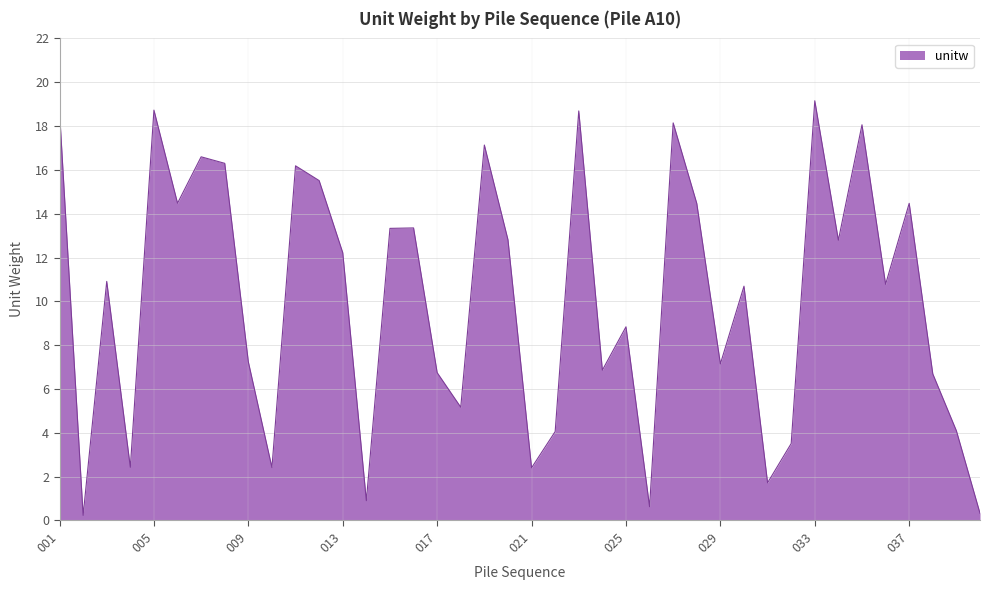

What is the difference between the maximum and minimum values?

18.9